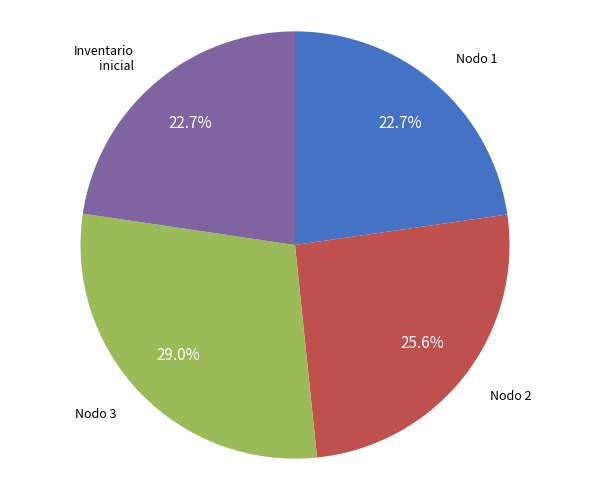

Does any single category account for the majority?

No